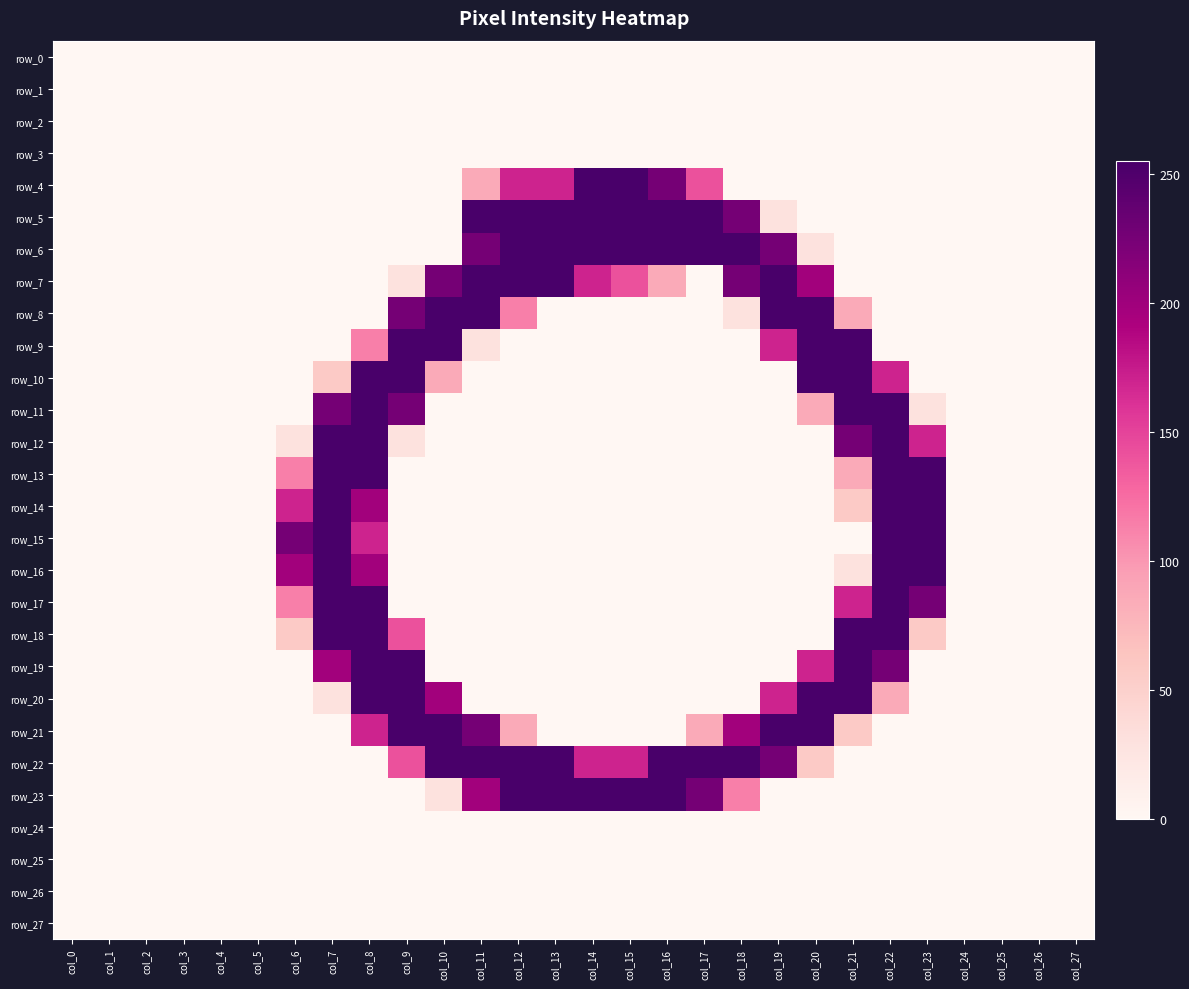

The row_27 series shows 0 at col_25. True or false?

True